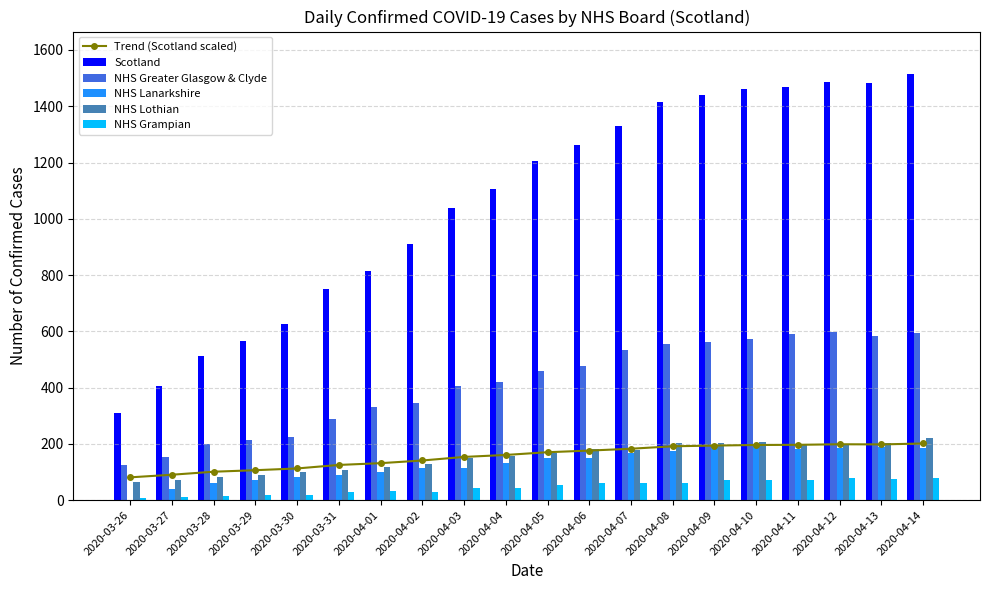

How many categories are shown in the chart?

20